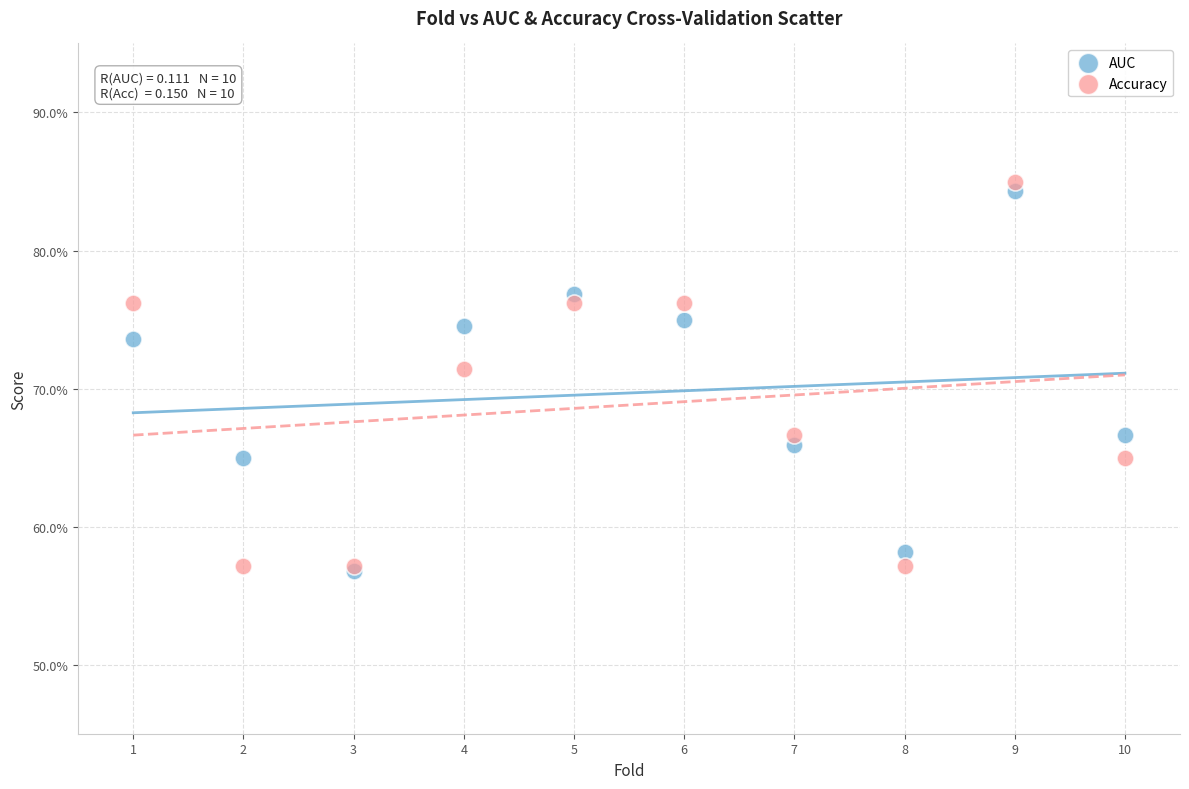

What are all the series names shown in the legend?

AUC, Accuracy